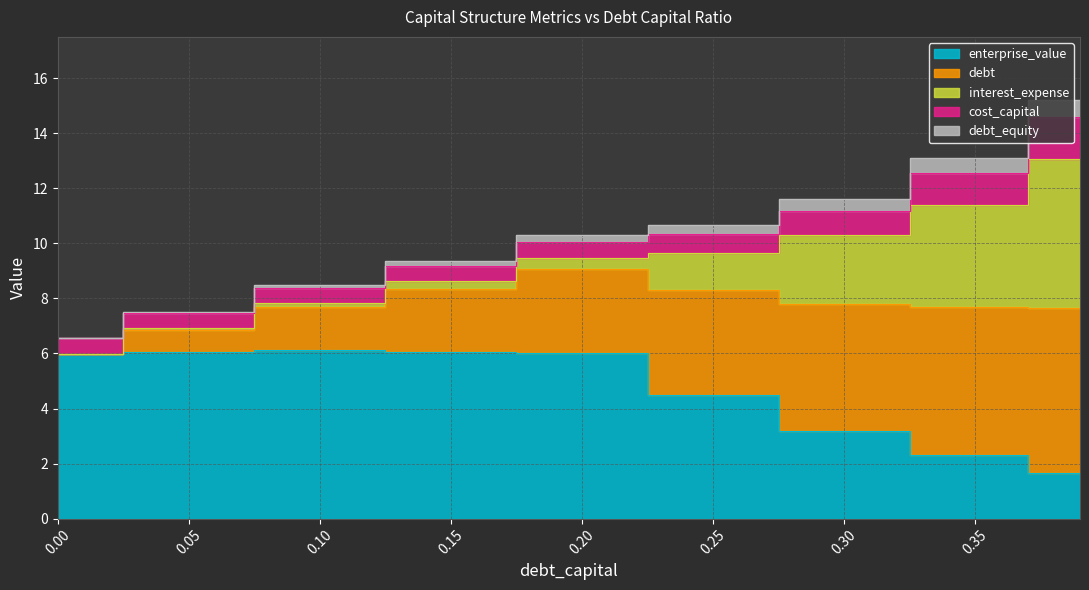

True or false: debt and debt_capital intersect in this chart.

False